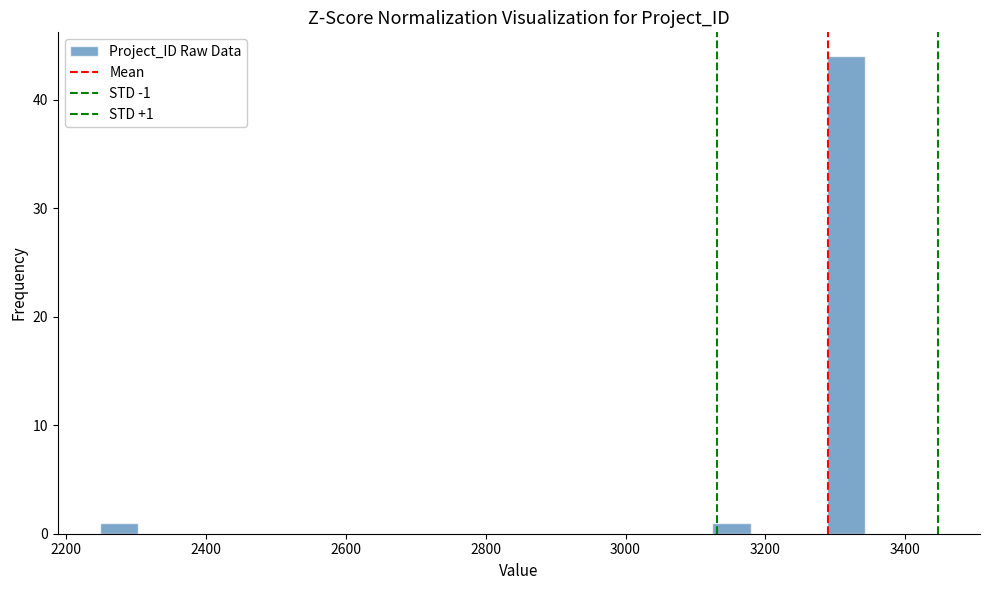

Read against the x-axis, roughly where is the centre of the tallest bar?

3320